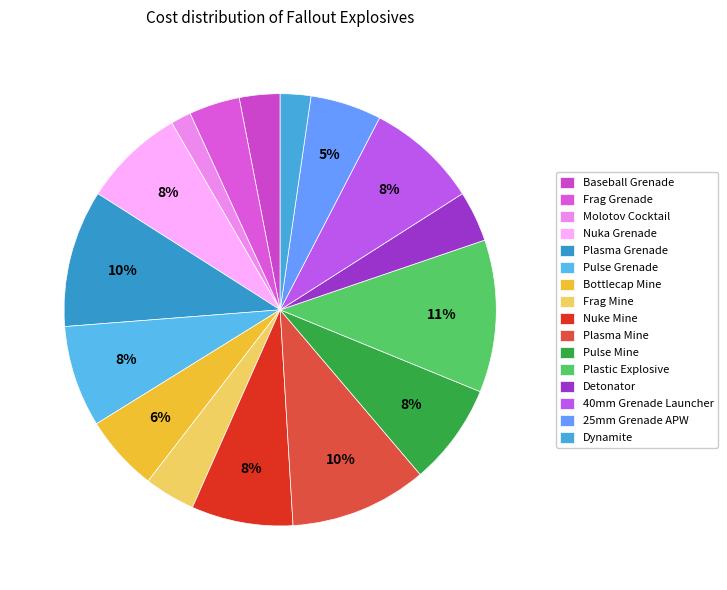

Do Plasma Mine and Bottlecap Mine together represent more than half of the pie?

No